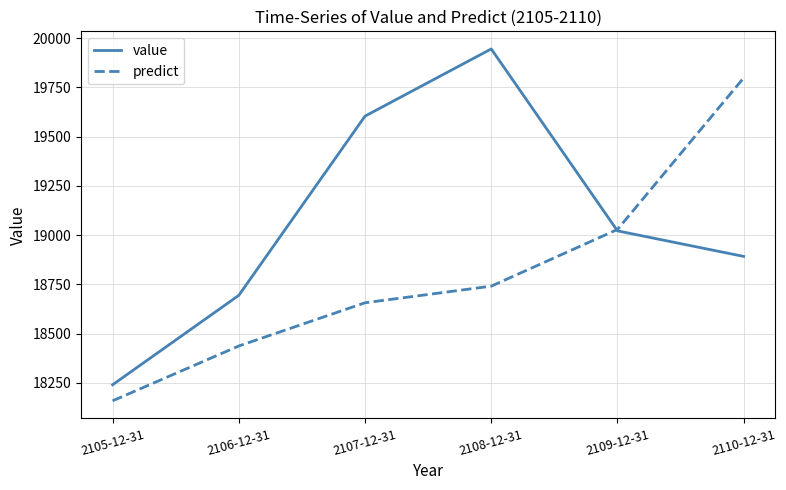

What is the total value across all series at 2109-12-31?

38050.7